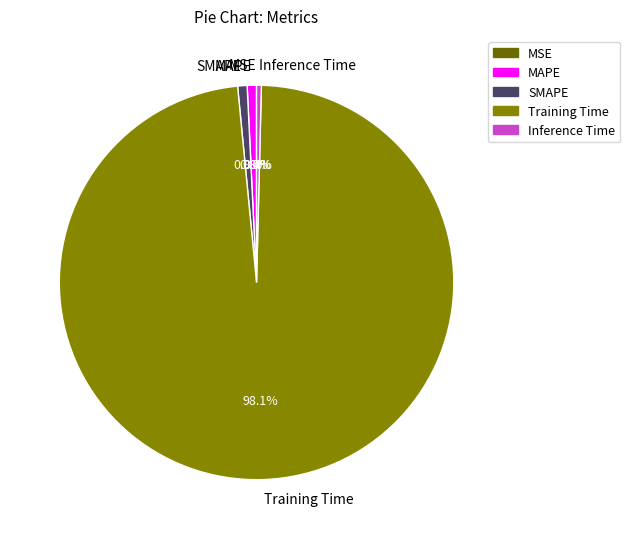

What percentage is NOT represented by Inference Time?

99.6%